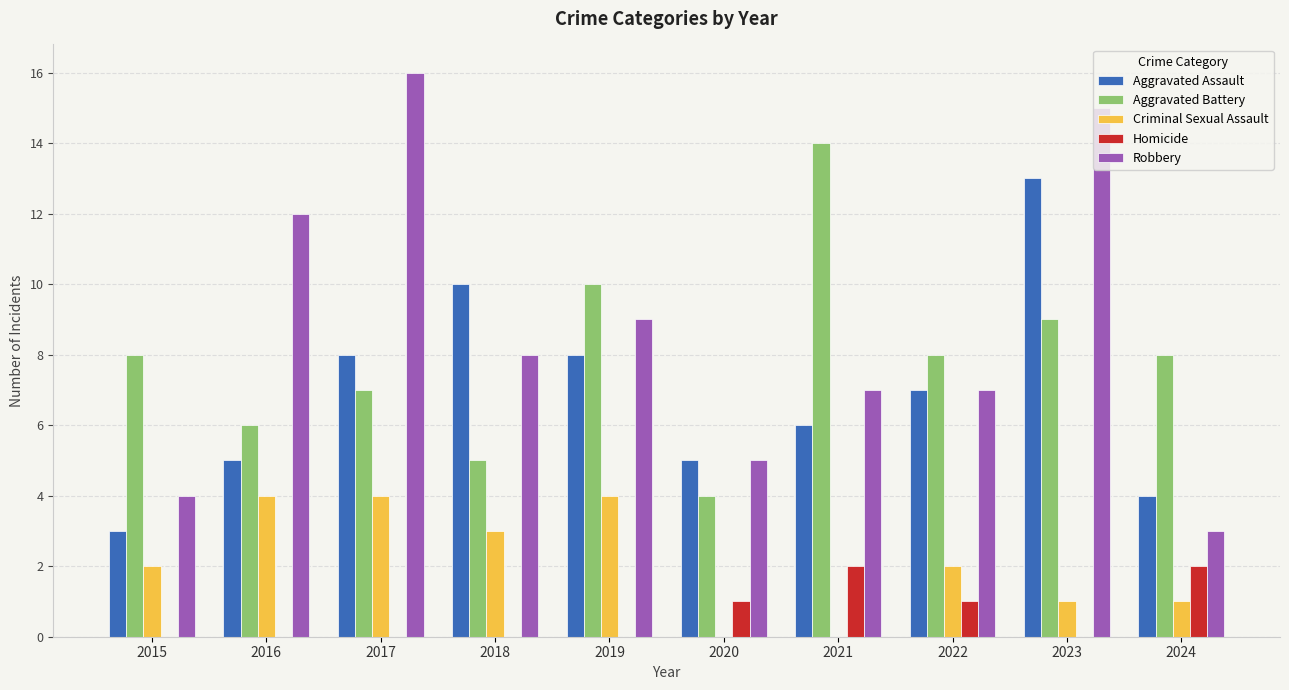

How many categories are shown in the chart?

10